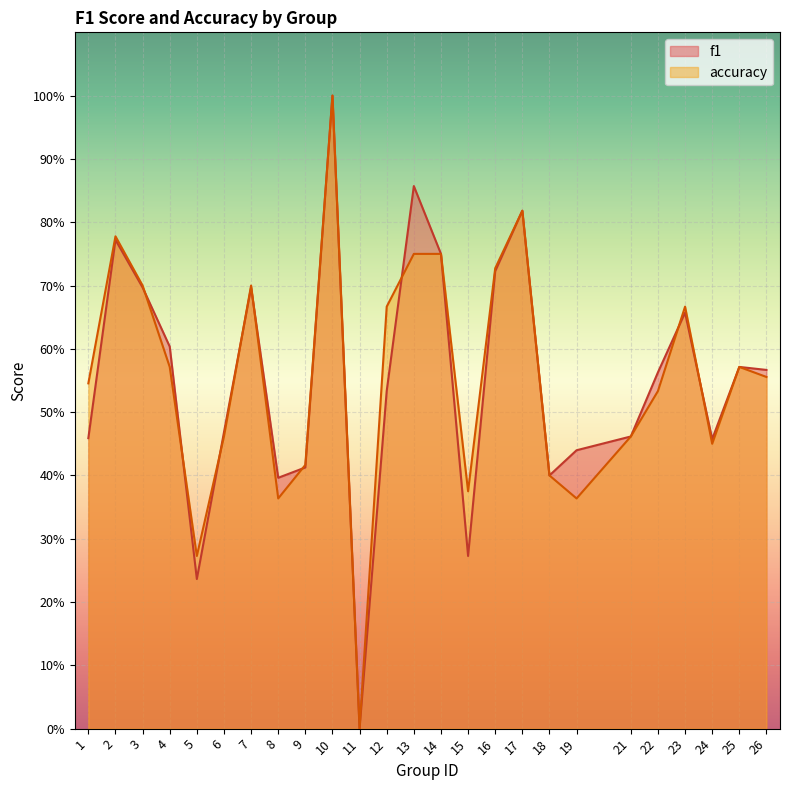

Which category has the lowest value across all series?

11